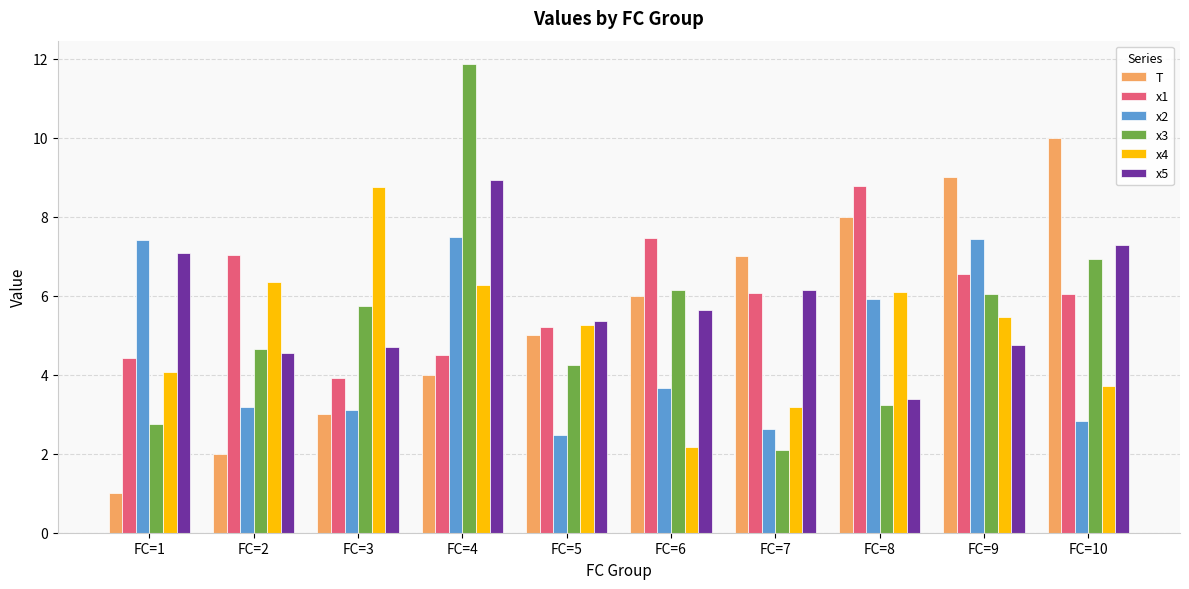

What is the difference between the T values at FC=4 and FC=7?

3.0